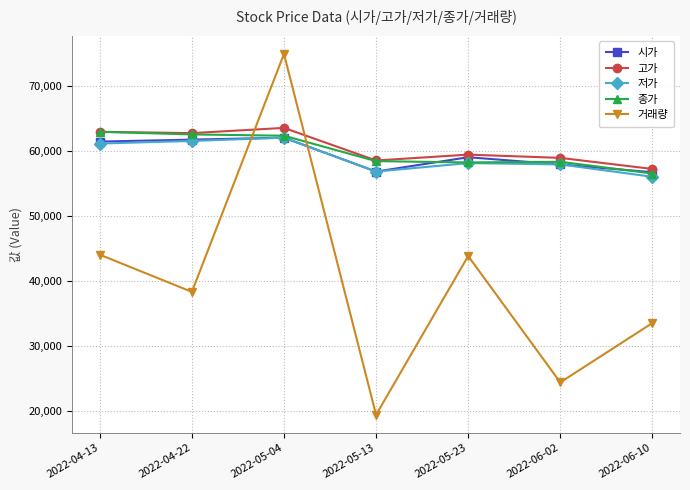

What is the label of the 7th point from the left?

2022-06-10